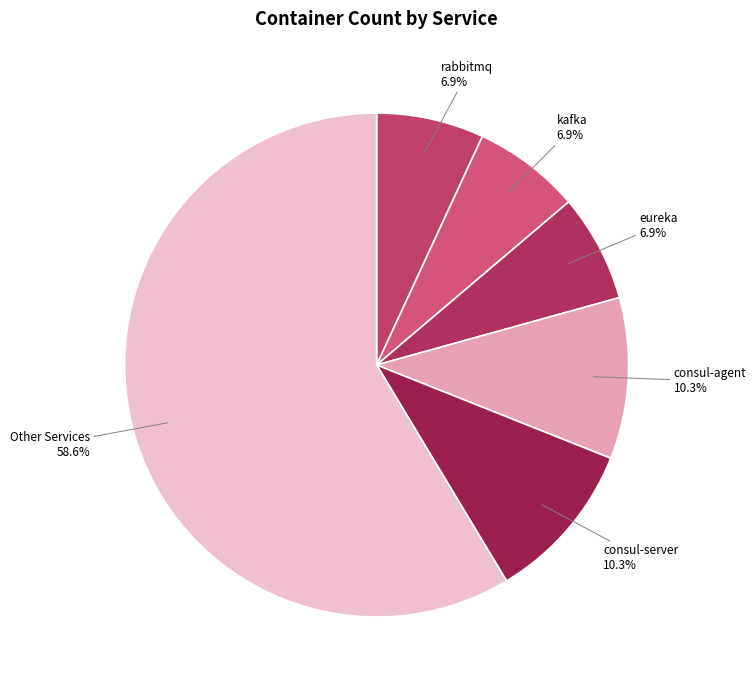

To the nearest percent, what is the average slice percentage?

17%